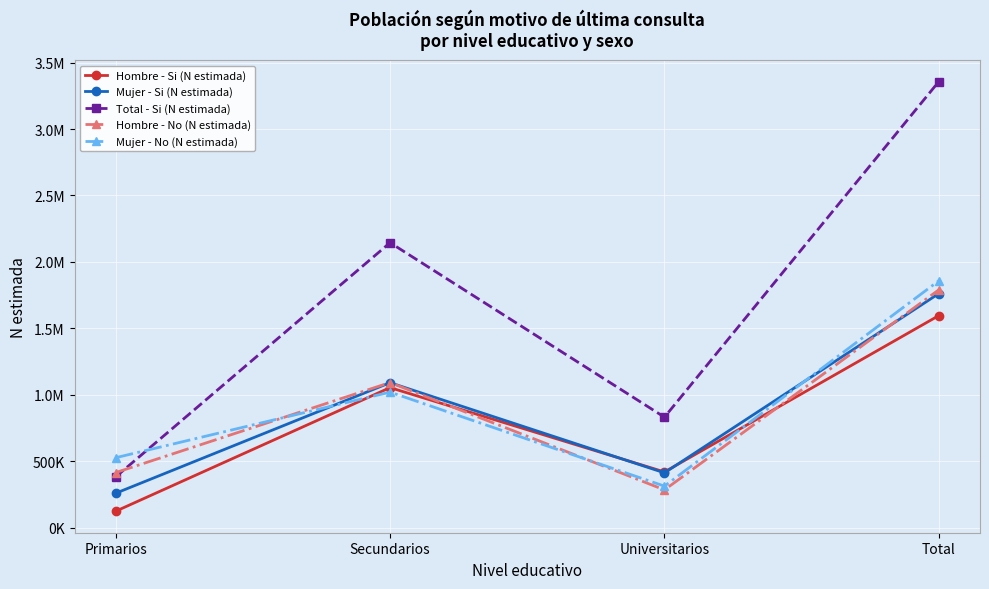

How many interior local valleys does the Mujer - Si (N estimada) series have?

1